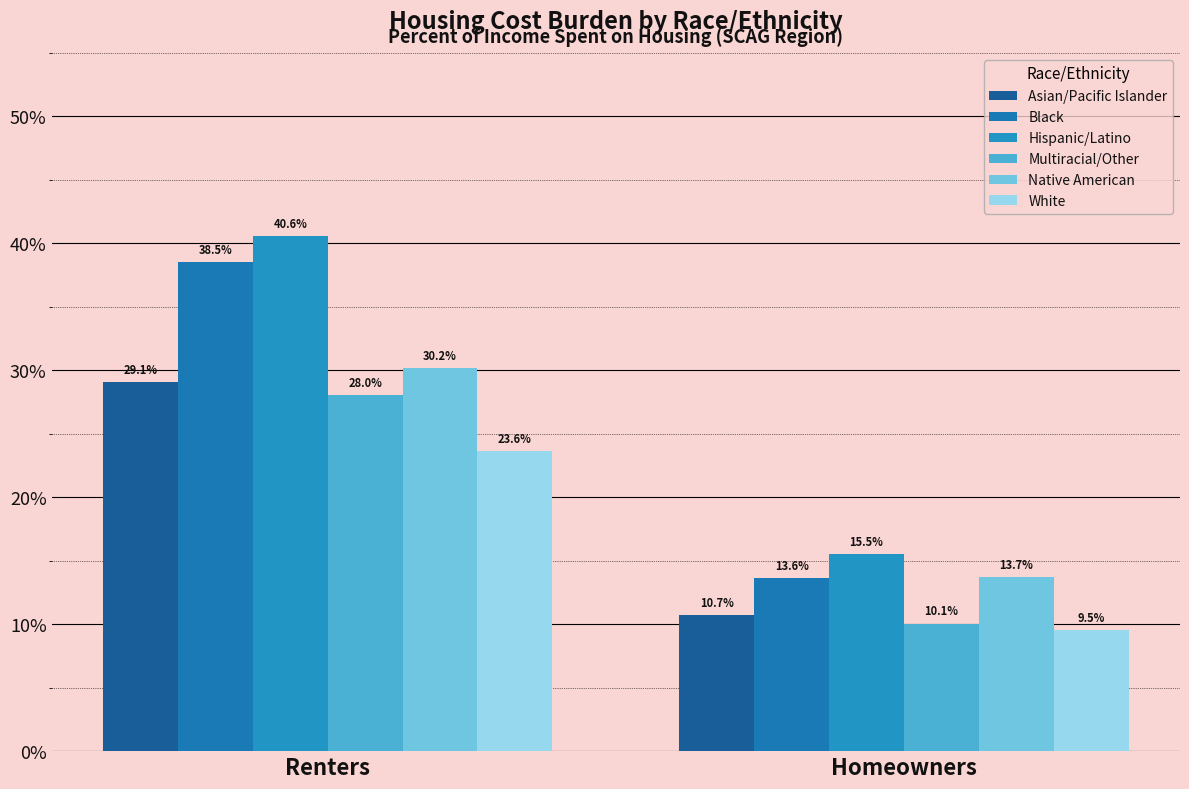

Rank the series at Homeowners from highest to lowest value.

Hispanic/Latino, Native American, Black, Asian/Pacific Islander, Multiracial/Other, White